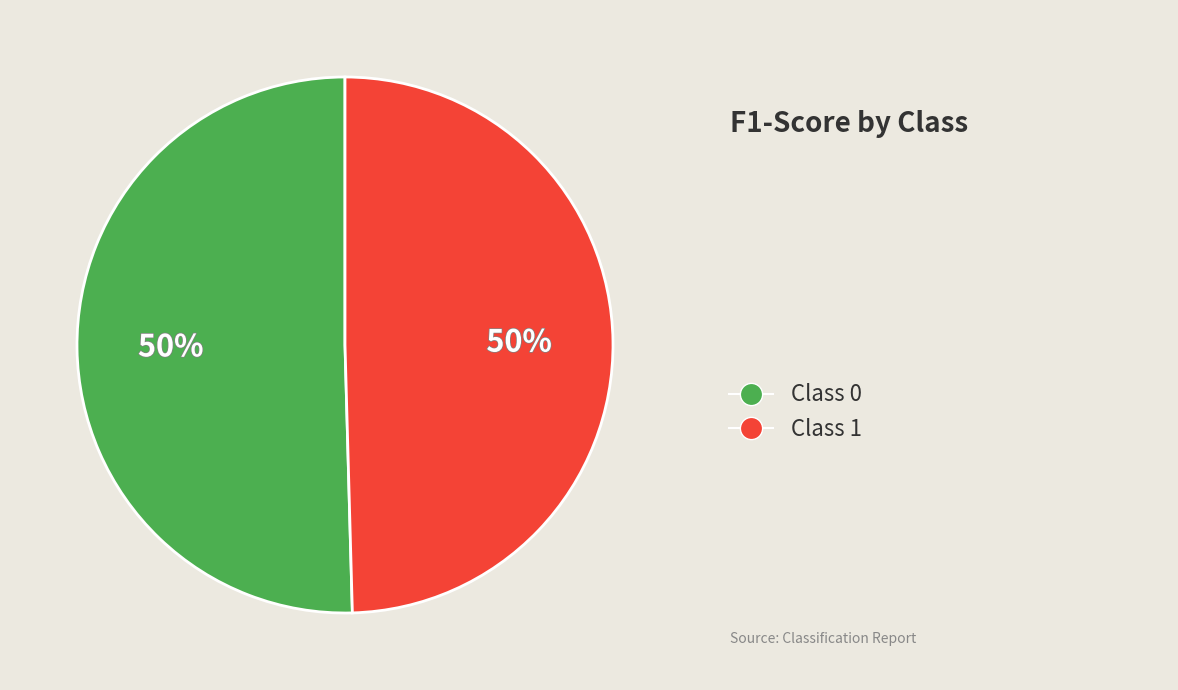

To the nearest percent, what is the average slice percentage?

50%